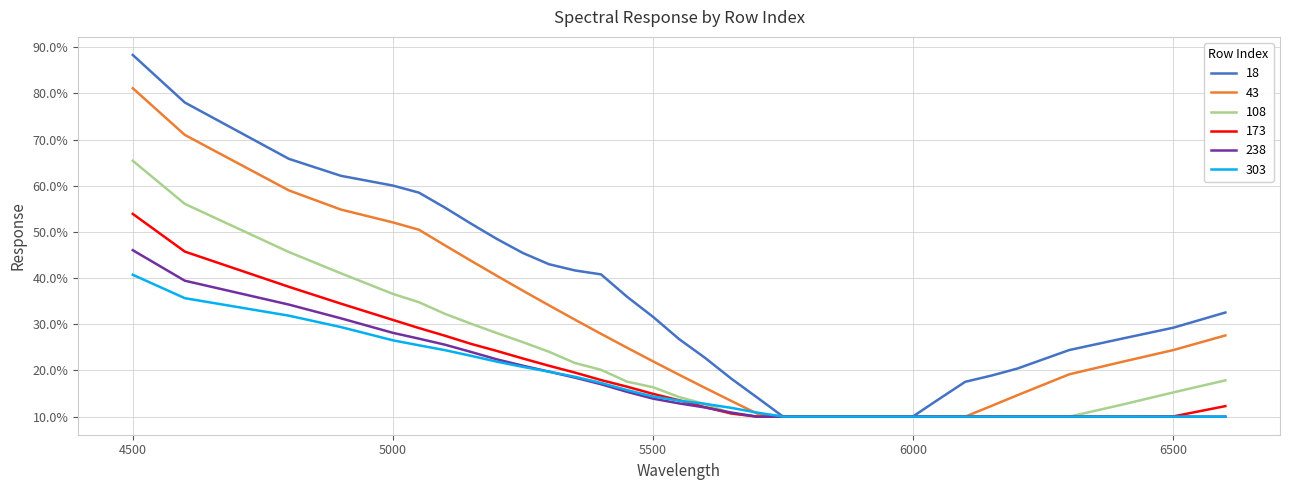

Reading right to left, transcribe all the data shown in this chart.

18: 0.3	0.3	0.3	0.2	0.2	0.2	0.2	0.1	0.1	0.1	0.1	0.1	0.1	0.1	0.1	0.2	0.2	0.3	0.3	0.4	0.4	0.4	0.4	0.5	0.5	0.5	0.6	0.6	0.6	0.6	0.7	0.8	0.9
43: 0.3	0.2	0.2	0.2	0.1	0.1	0.1	0.1	0.1	0.1	0.1	0.1	0.1	0.1	0.1	0.1	0.2	0.2	0.2	0.2	0.3	0.3	0.3	0.4	0.4	0.4	0.5	0.5	0.5	0.5	0.6	0.7	0.8
108: 0.2	0.2	0.1	0.1	0.1	0.1	0.1	0.1	0.1	0.1	0.1	0.1	0.1	0.1	0.1	0.1	0.1	0.1	0.2	0.2	0.2	0.2	0.2	0.3	0.3	0.3	0.3	0.3	0.4	0.4	0.5	0.6	0.7
173: 0.1	0.1	0.1	0.1	0.1	0.1	0.1	0.1	0.1	0.1	0.1	0.1	0.1	0.1	0.1	0.1	0.1	0.1	0.1	0.2	0.2	0.2	0.2	0.2	0.2	0.3	0.3	0.3	0.3	0.3	0.4	0.5	0.5
238: 0.1	0.1	0.1	0.1	0.1	0.1	0.1	0.1	0.1	0.1	0.1	0.1	0.1	0.1	0.1	0.1	0.1	0.1	0.1	0.2	0.2	0.2	0.2	0.2	0.2	0.2	0.3	0.3	0.3	0.3	0.3	0.4	0.5
303: 0.1	0.1	0.1	0.1	0.1	0.1	0.1	0.1	0.1	0.1	0.1	0.1	0.1	0.1	0.1	0.1	0.1	0.1	0.1	0.2	0.2	0.2	0.2	0.2	0.2	0.2	0.2	0.3	0.3	0.3	0.3	0.4	0.4